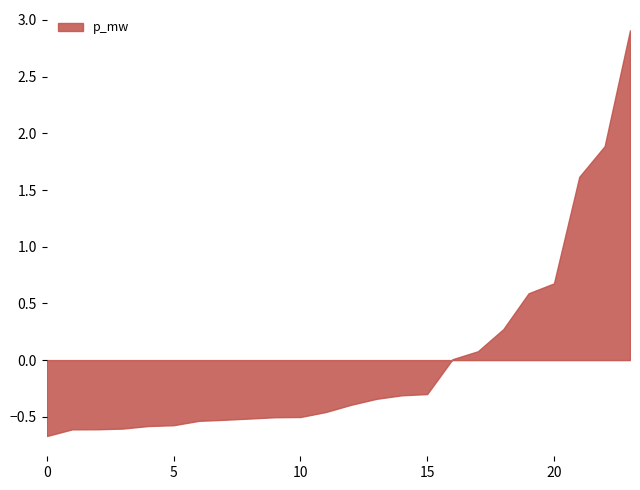

At which label is the value closest to 1?

20